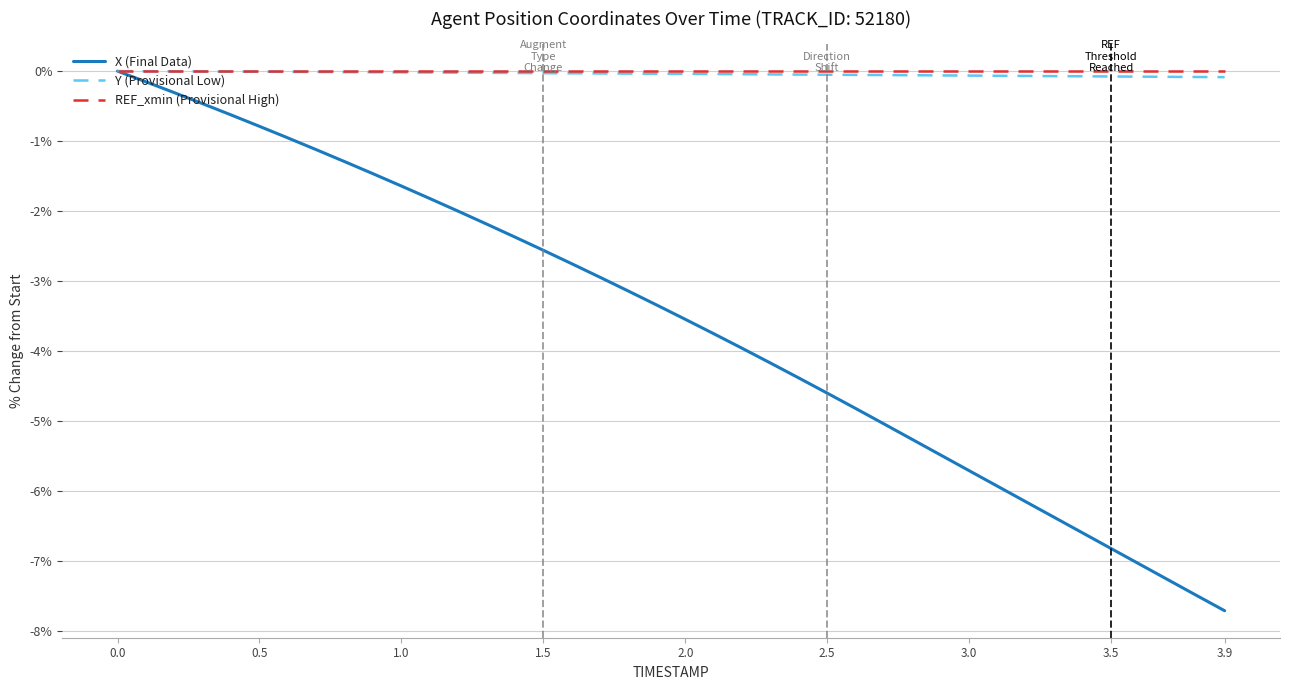

What are all the series names shown in the legend?

X (Final Data), Y (Provisional Low), REF_xmin (Provisional High)